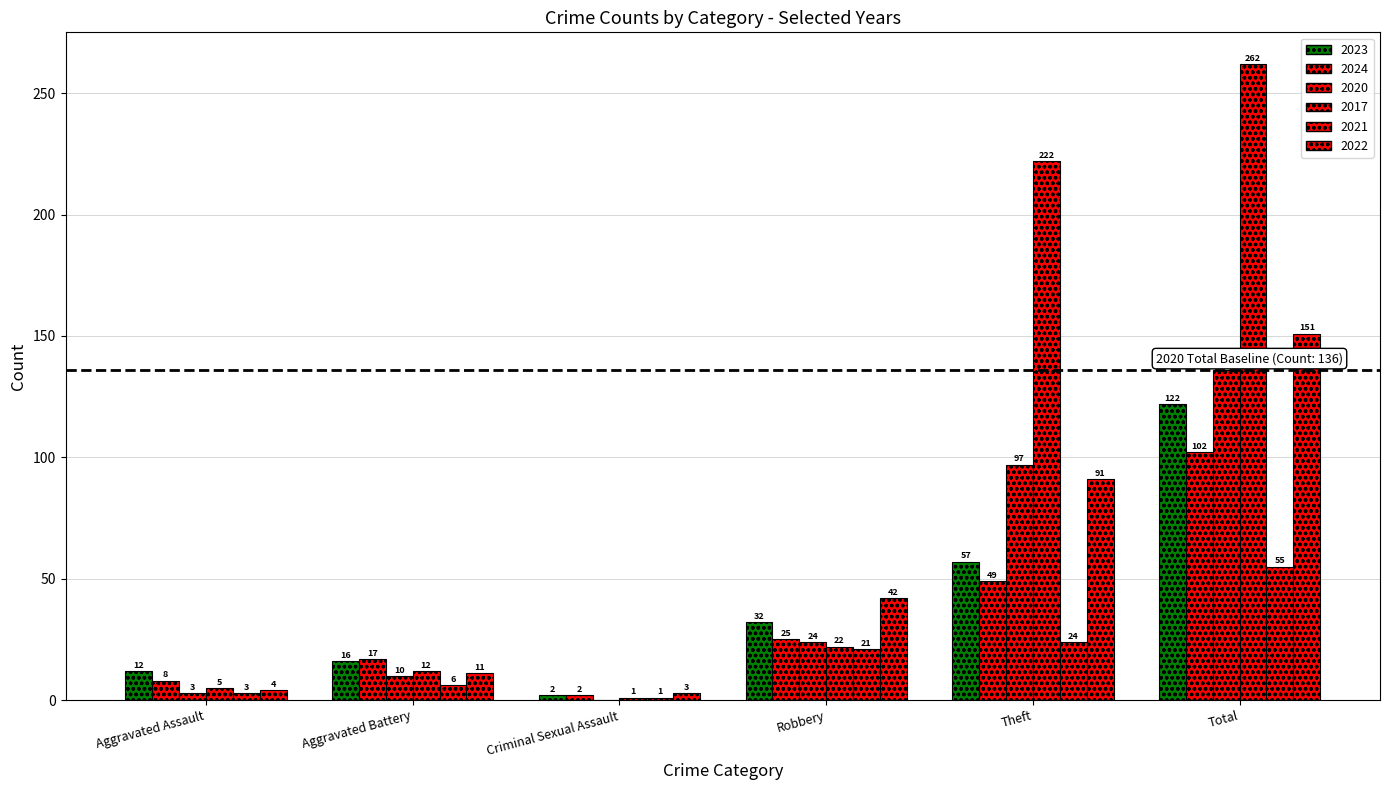

Reading left to right, extract all data points from this chart.

2023: 12	16	2	32	57	122
2024: 8	17	2	25	49	102
2020: 3	10	0	24	97	136
2017: 5	12	1	22	222	262
2021: 3	6	1	21	24	55
2022: 4	11	3	42	91	151